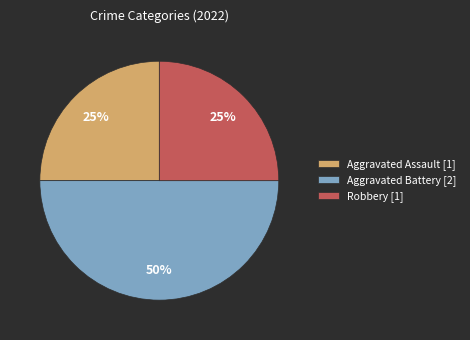

Is it true that Aggravated Battery [2] is 57% of the pie?

False